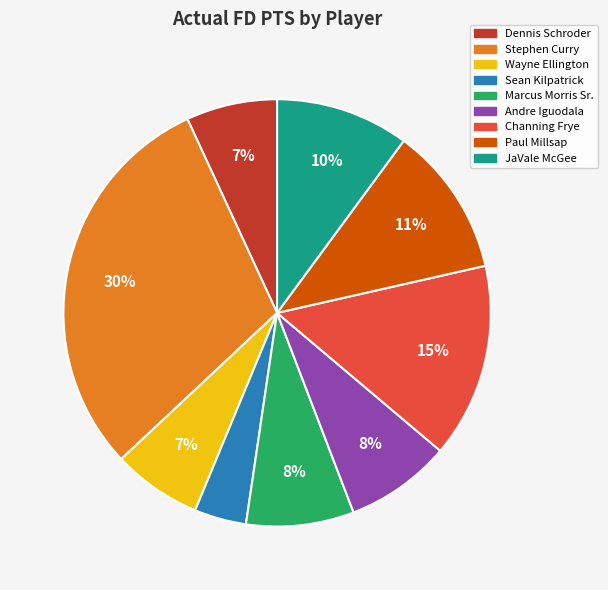

How many slices are in this pie chart?

9